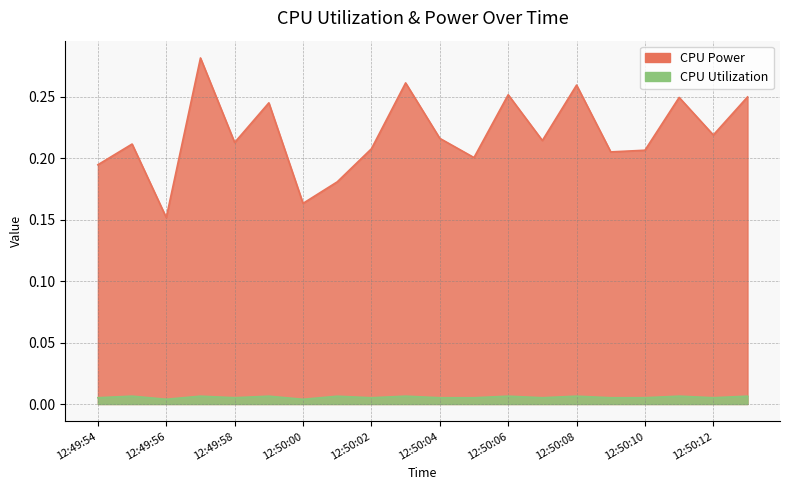

List the labels in order of CPU Power value, smallest first.

12:49:56, 12:50:00, 12:50:01, 12:49:54, 12:50:05, 12:50:09, 12:50:10, 12:50:02, 12:49:55, 12:49:58, 12:50:07, 12:50:04, 12:50:12, 12:49:59, 12:50:11, 12:50:13, 12:50:06, 12:50:08, 12:50:03, 12:49:57